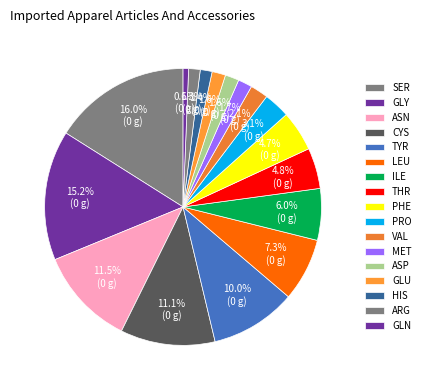

Which has a higher value, SER or ASN?

SER